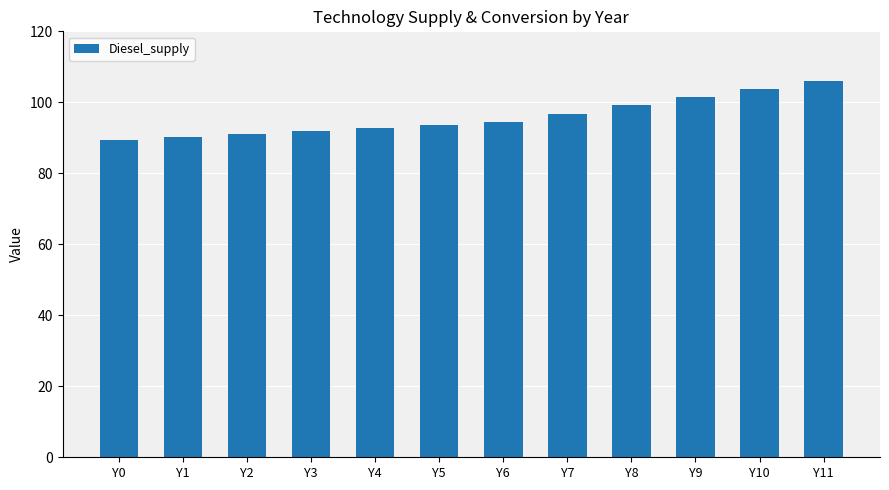

Between Y0 and Y5, which is larger?

Y5